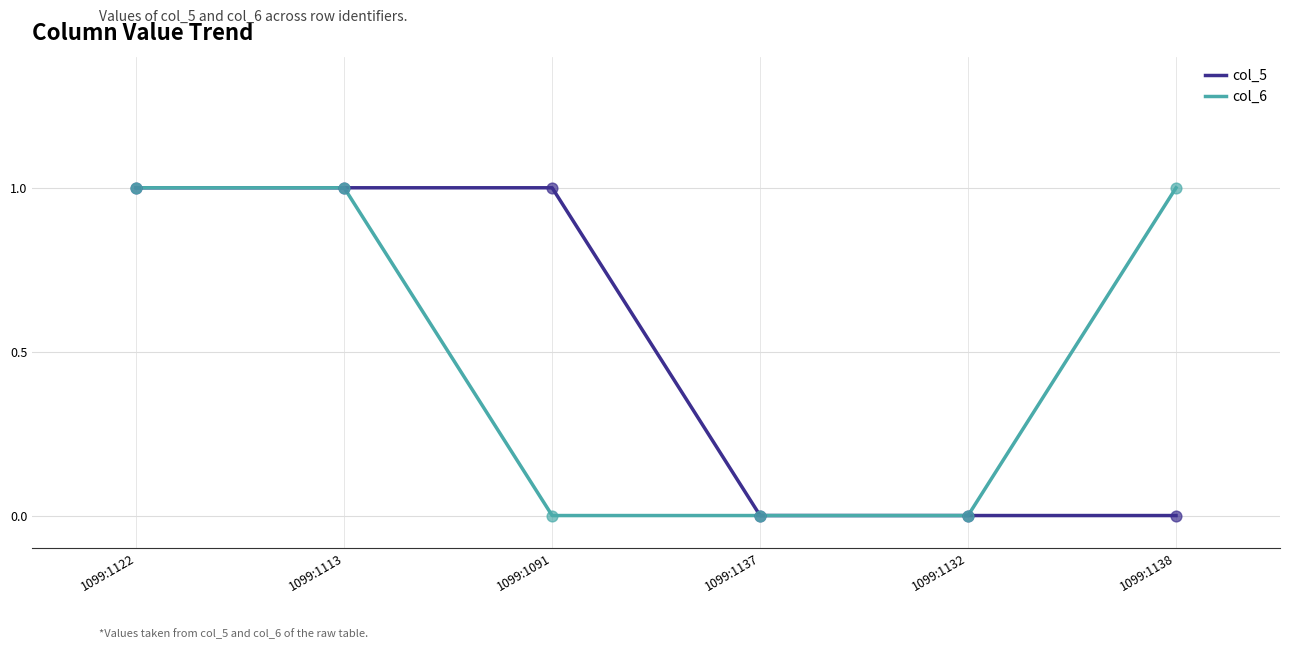

Is the value of col_6 at 1099:1137 greater than the value of col_5 at 1099:1122?

No